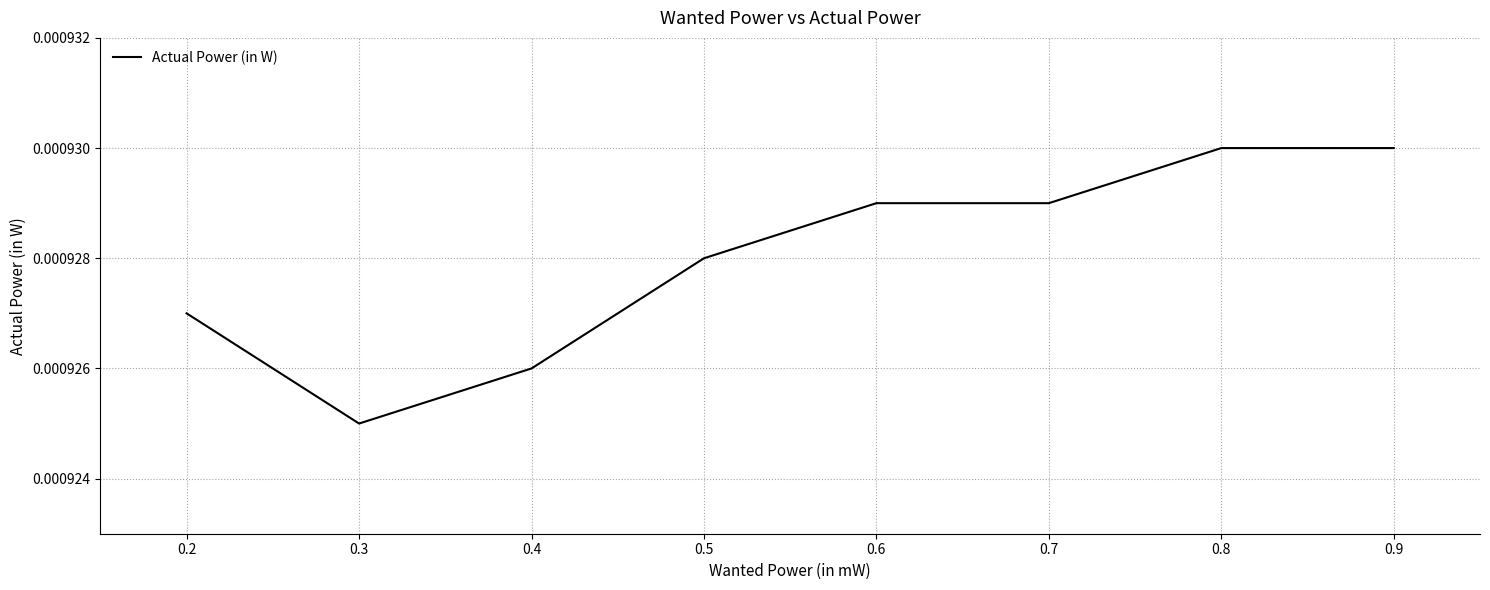

Between 0.4 and 0.3, which is larger?

0.4